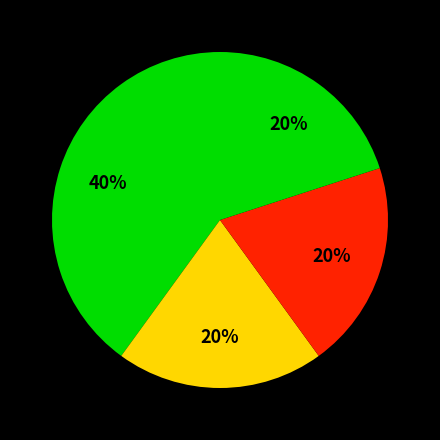

Which slice is the largest?

Aggravated Assault